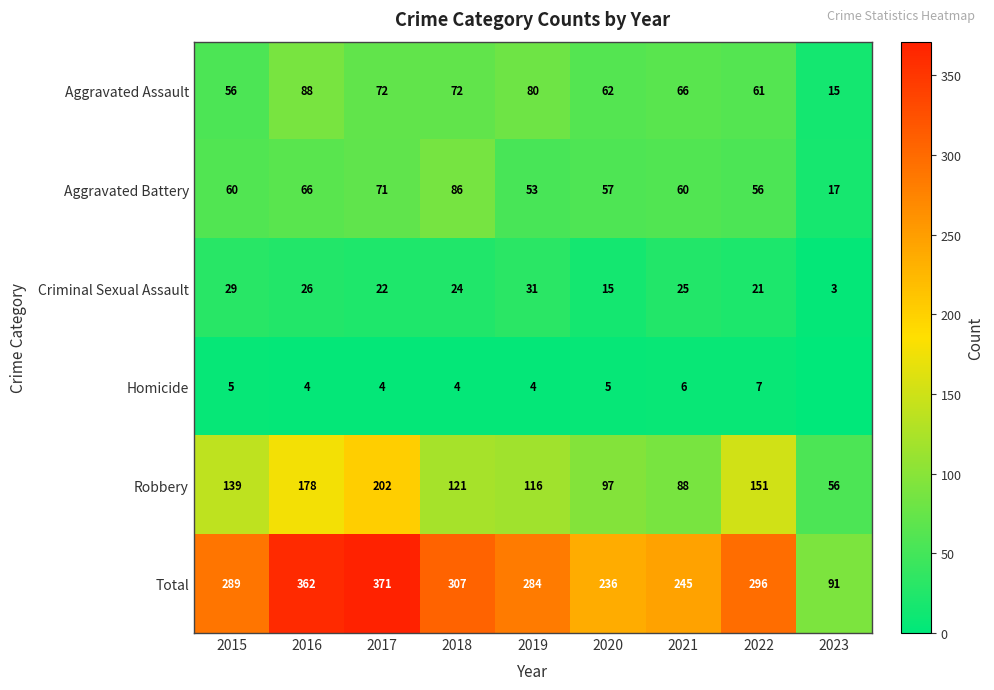

What is the maximum value for Criminal Sexual Assault?

31